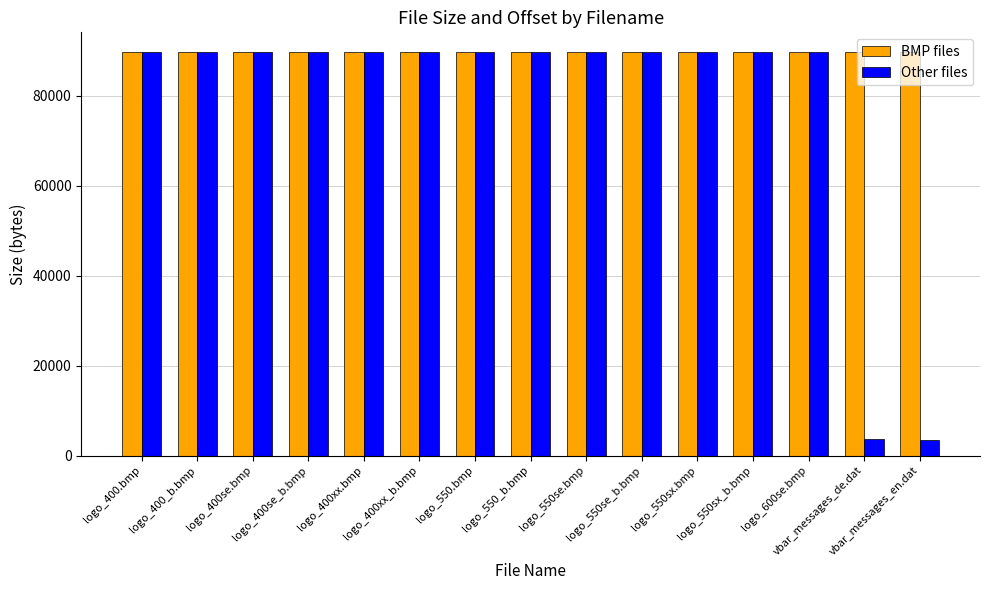

What are all the series names shown in the legend?

BMP files, Other files